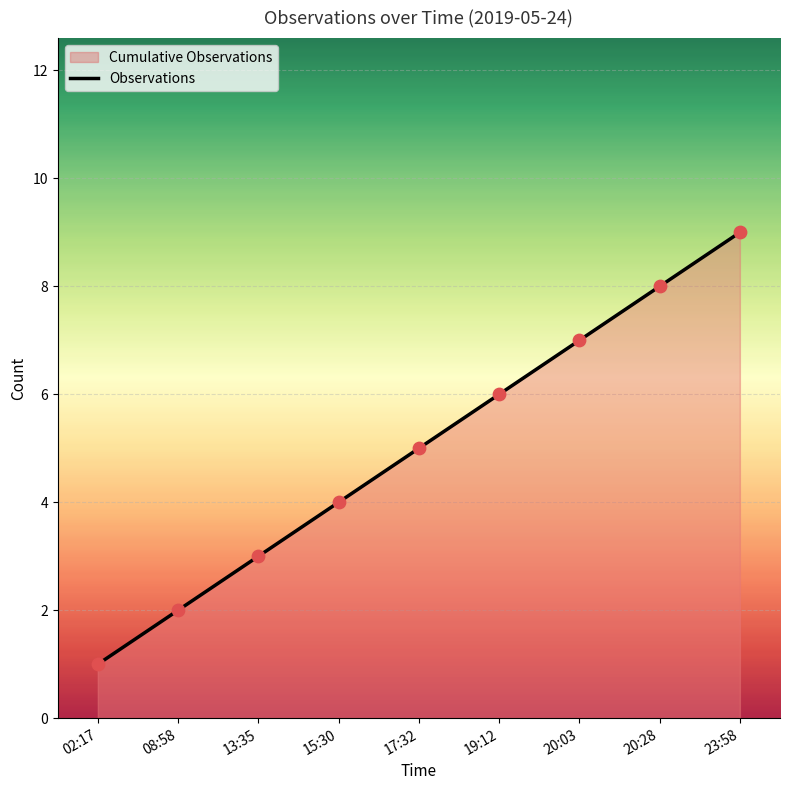

Approximately how many times larger is the value at 19:12 compared to 02:17?

6.0